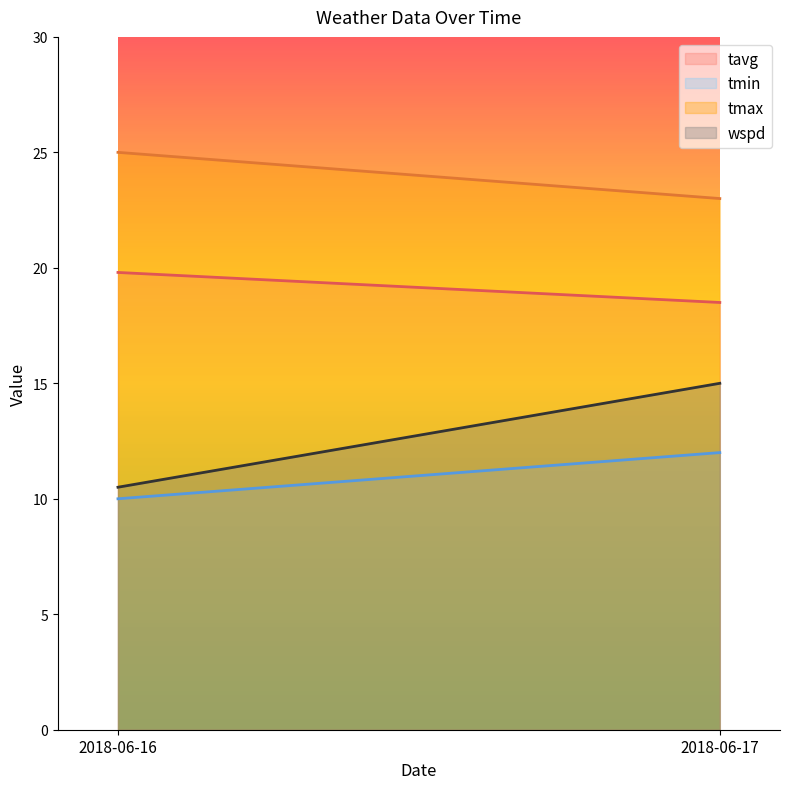

The value of wspd at 2018-06-17 is 15.0. True or false?

True